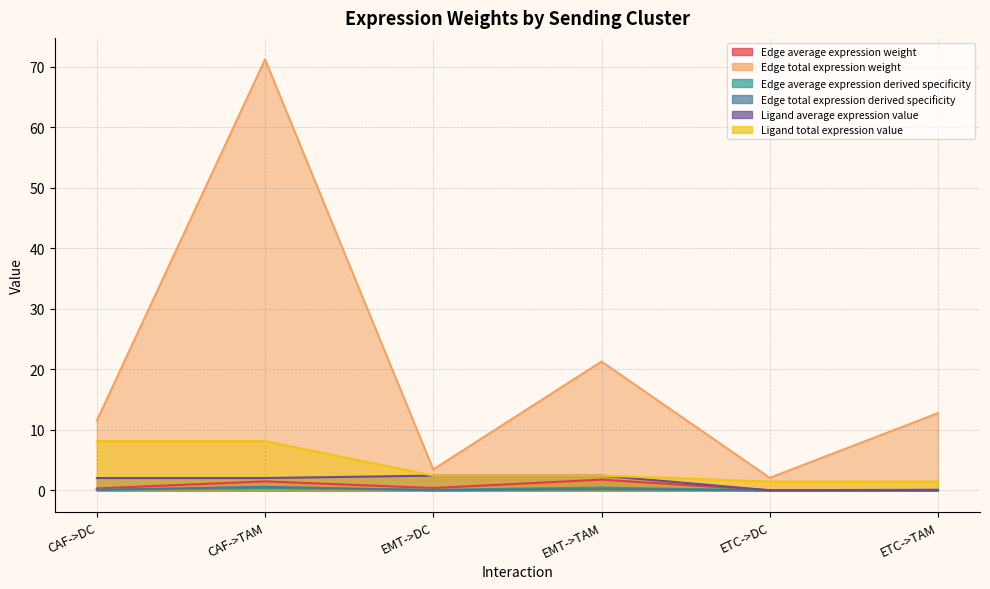

Between CAF->DC and ETC->TAM, which series saw the biggest shift?

Ligand total expression value